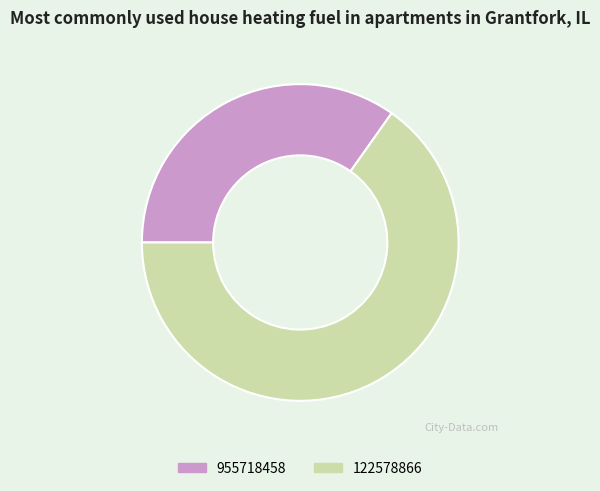

Which category accounts for the majority?

122578866